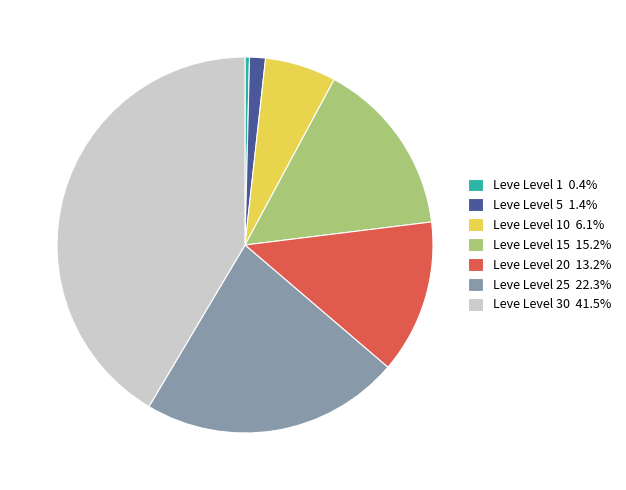

Is there a majority slice in this chart?

No